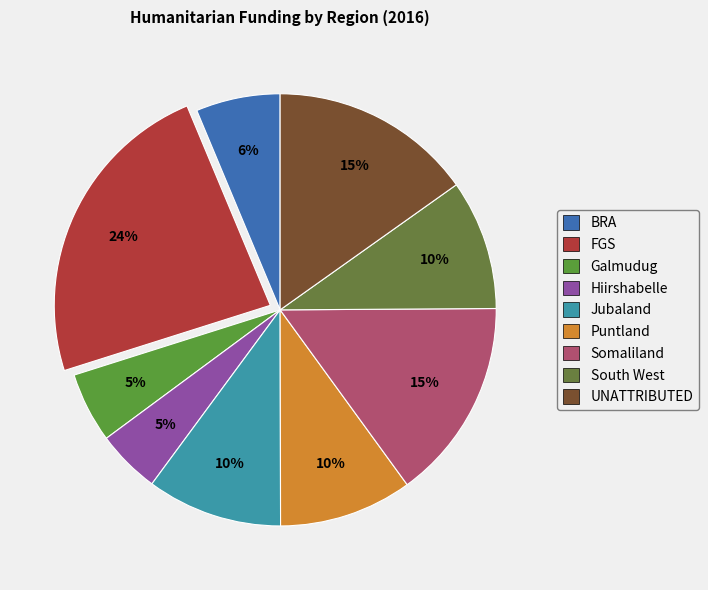

To the nearest percent, what is the combined percentage of Jubaland and Galmudug?

15%